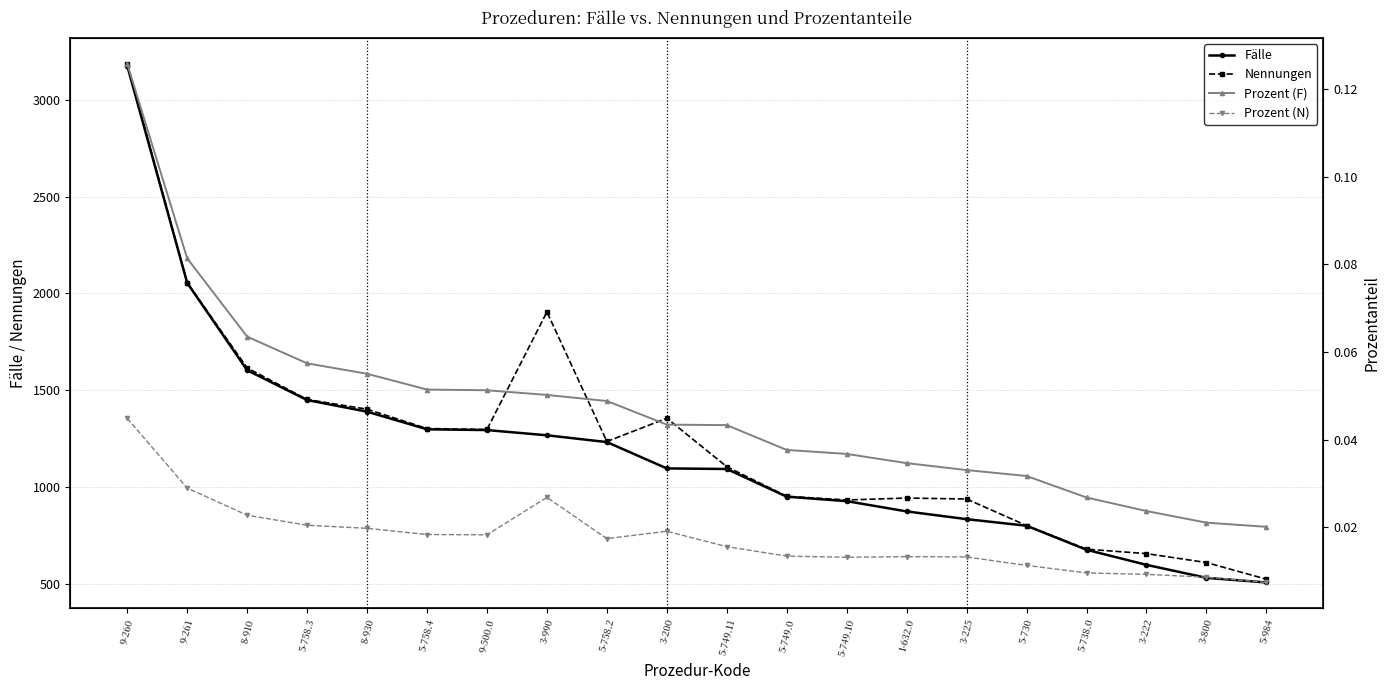

The Nennungen series shows 801.0 at 5-730. True or false?

True